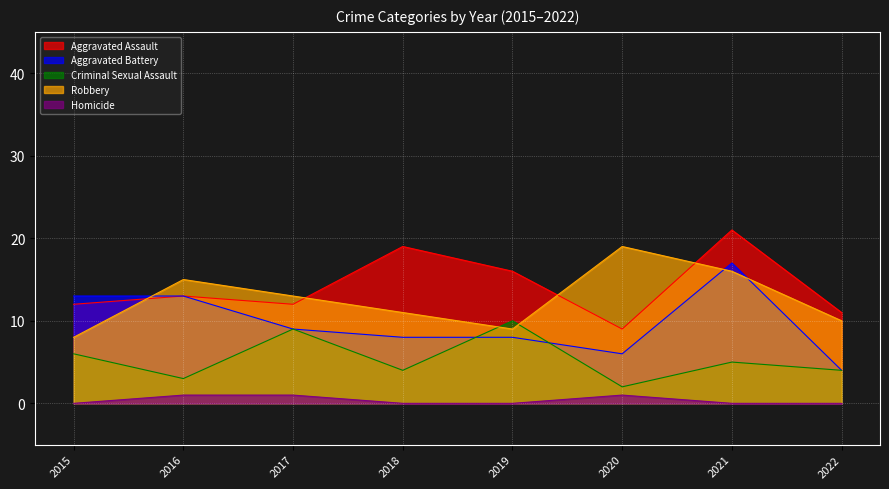

Which series ends up on top after the final intersection of Robbery and Aggravated Assault?

Aggravated Assault